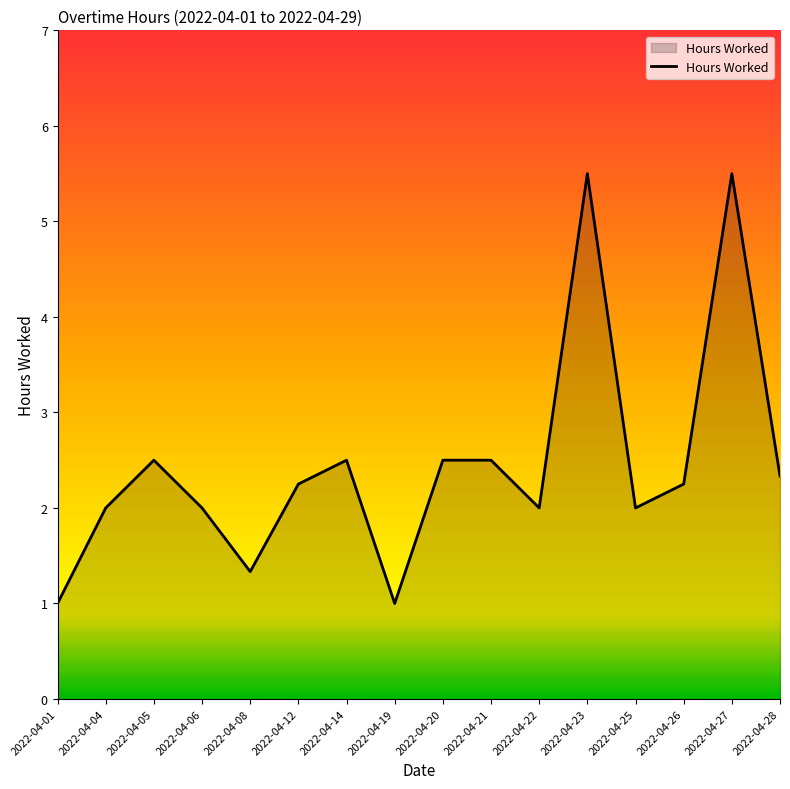

What is the ratio of the value at 2022-04-14 to the value at 2022-04-01?

2.5